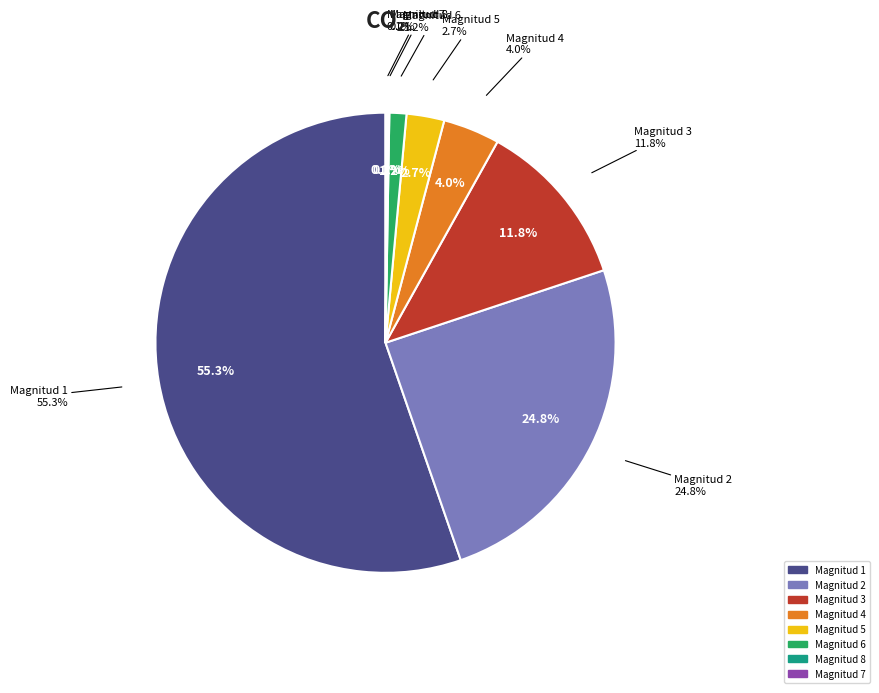

True or false: 7 accounts for 7% of the total.

False